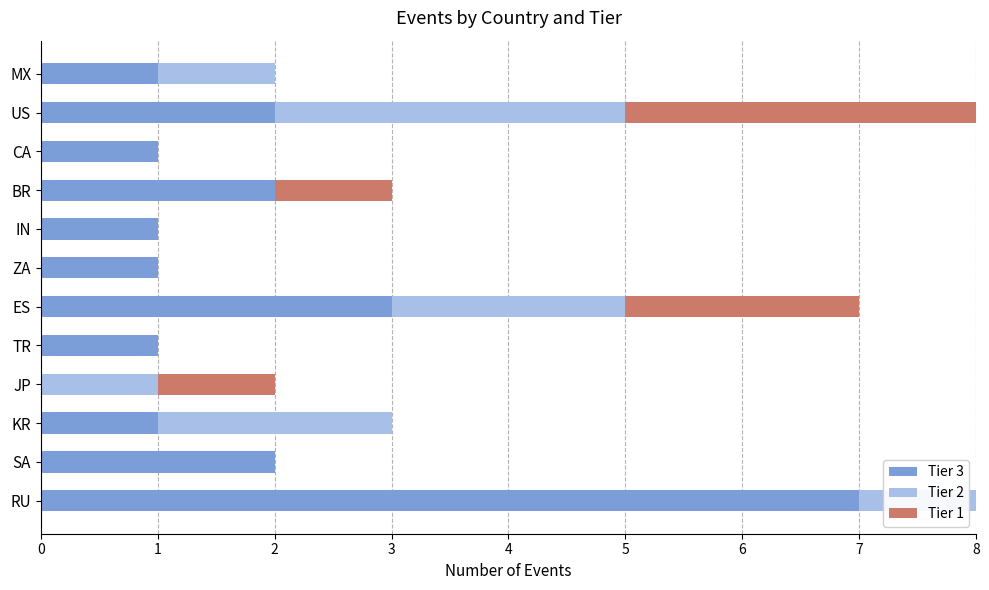

At which label does Tier 3 reach its peak?

RU